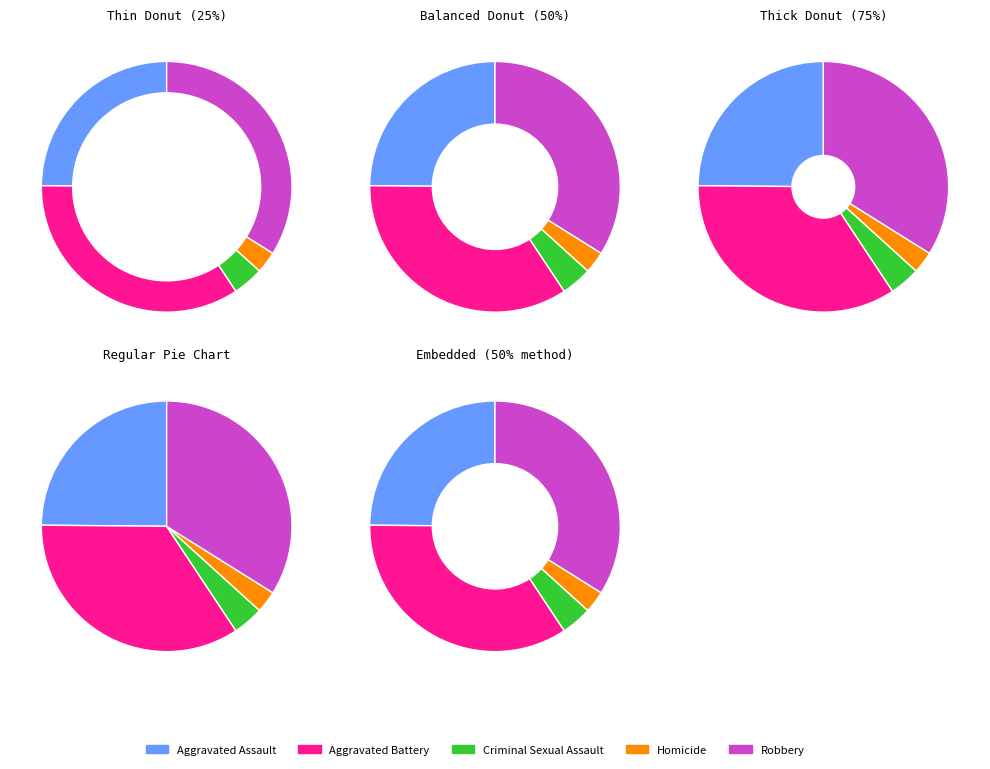

What is the total percentage of Homicide and Criminal Sexual Assault?

6.8%